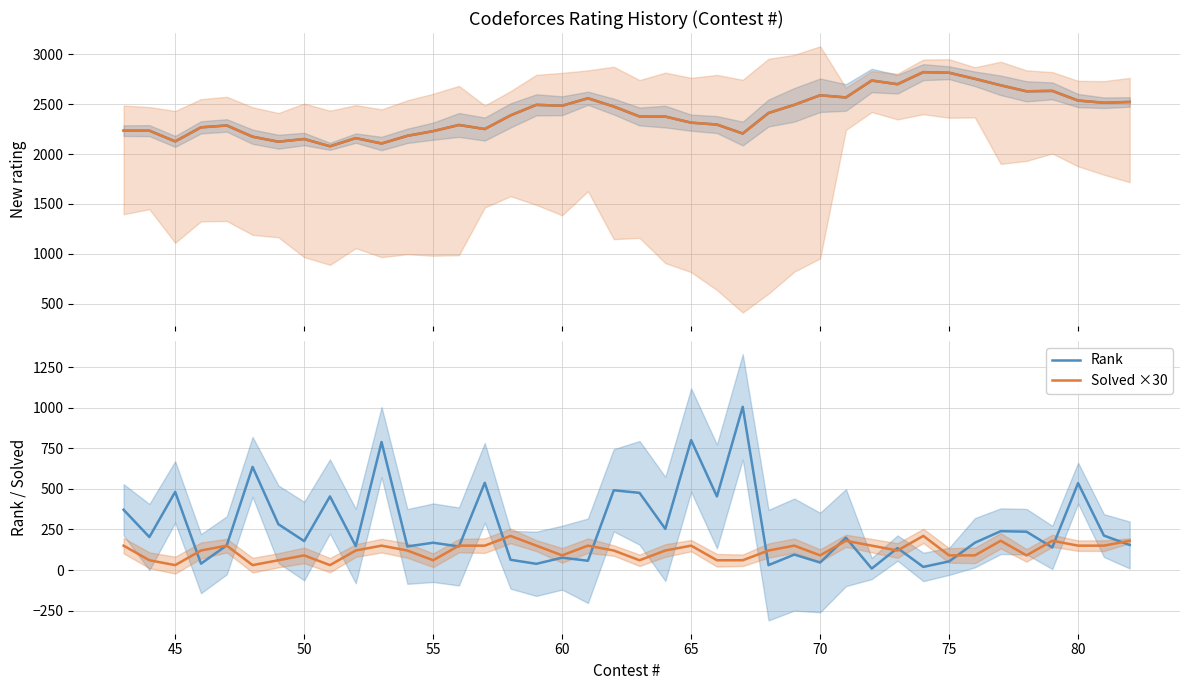

Is this an area chart (filled region under the line)?

No